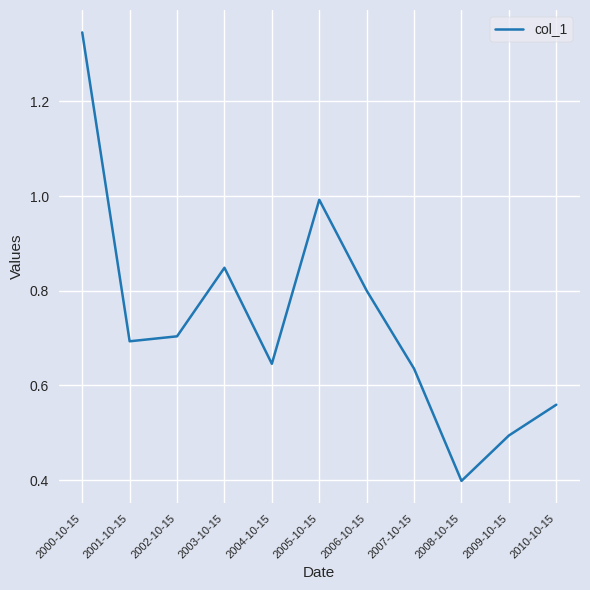

Where is the first local minimum?

2001-10-15